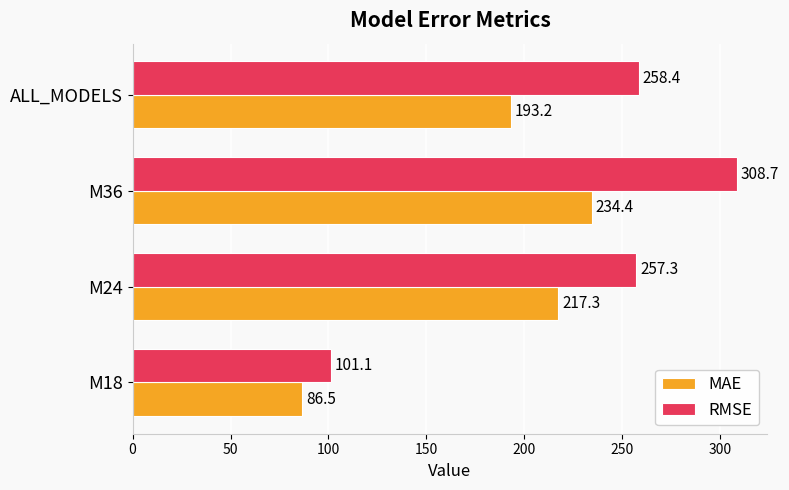

The value of MAE at ALL_MODELS is 193.2. True or false?

True